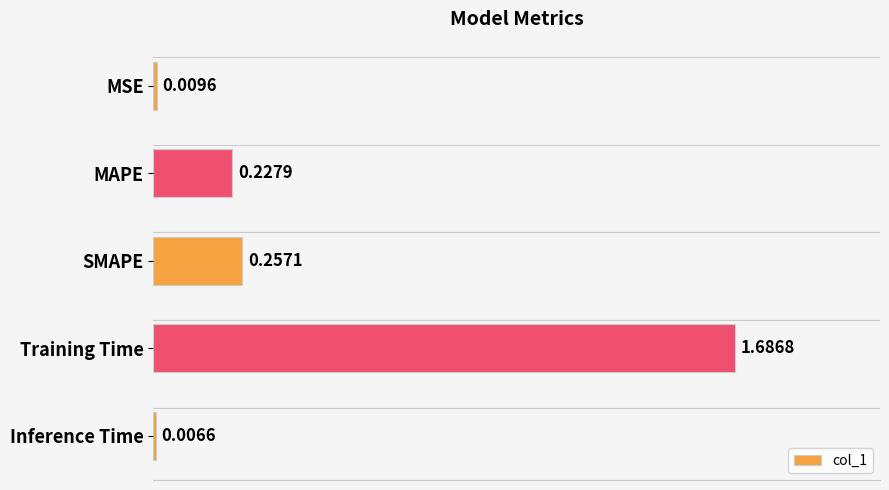

What is the label of the 5th bar from the bottom?

MSE